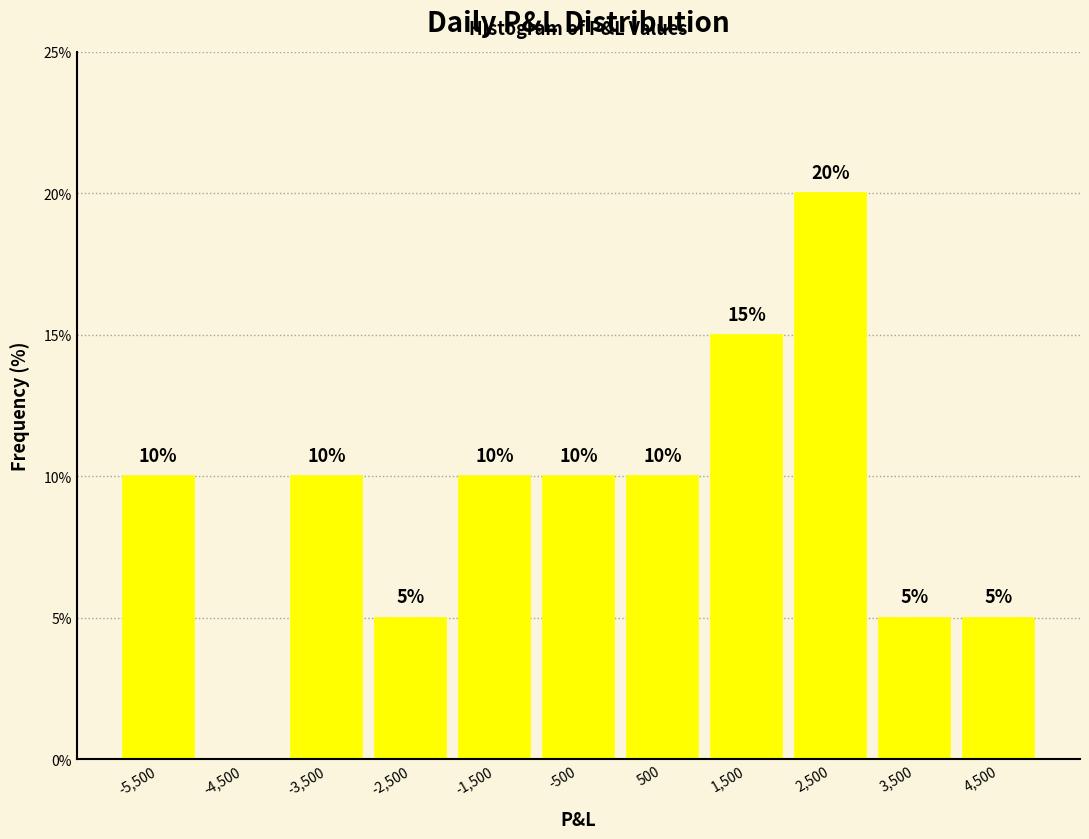

Which range on the x-axis has the tallest bar?

2000 to 3000